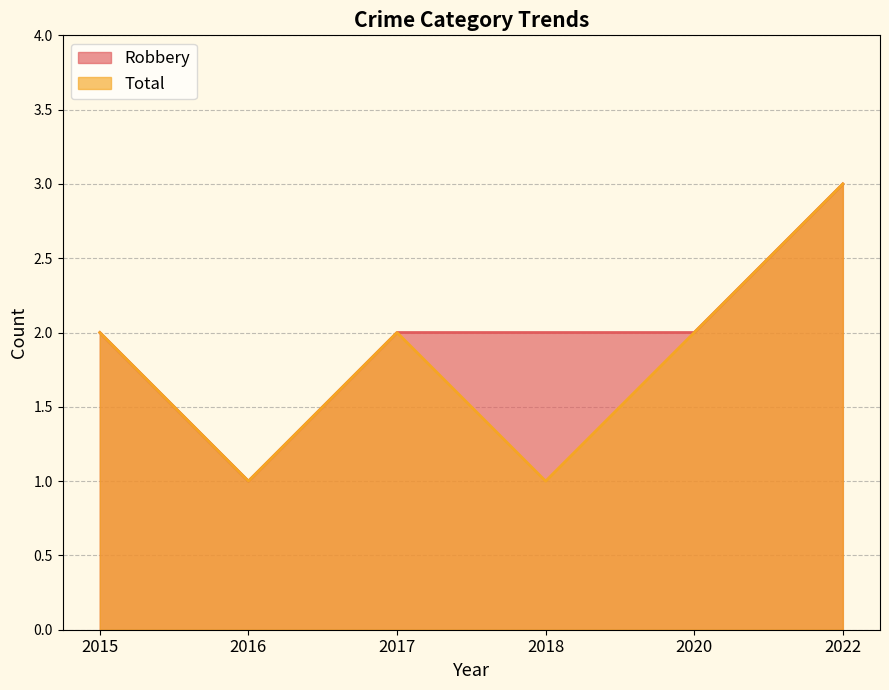

What is the total value across all series at 2020?

4